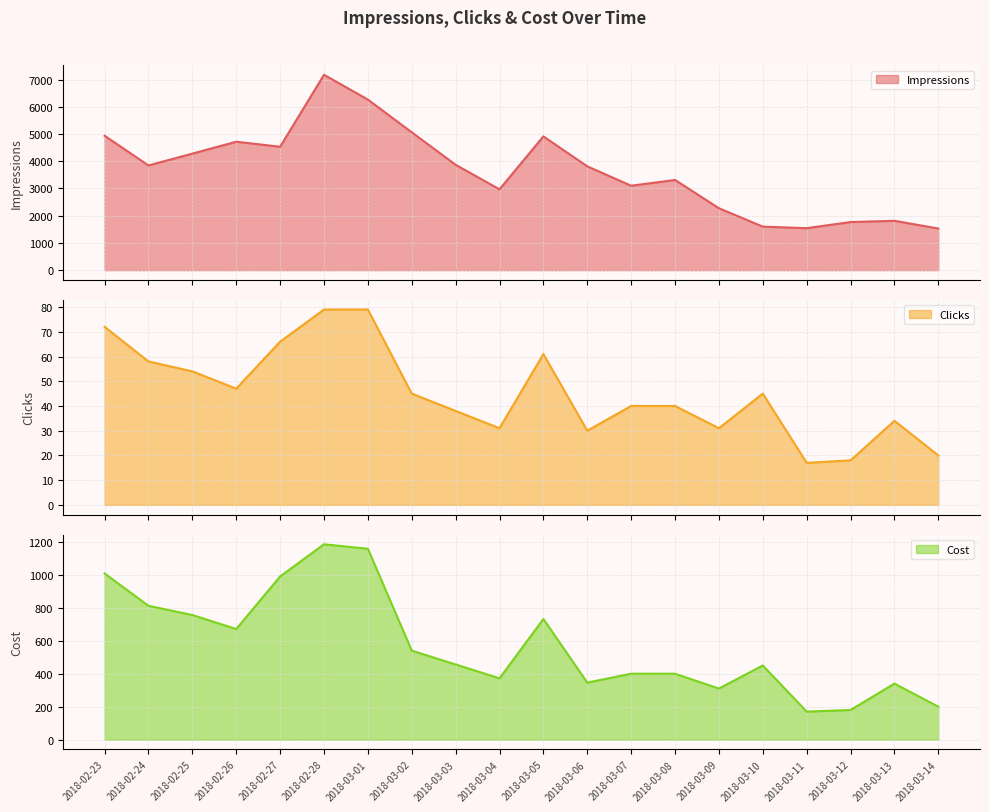

In Cost, how many points are higher than both neighbors (excluding endpoints)?

4